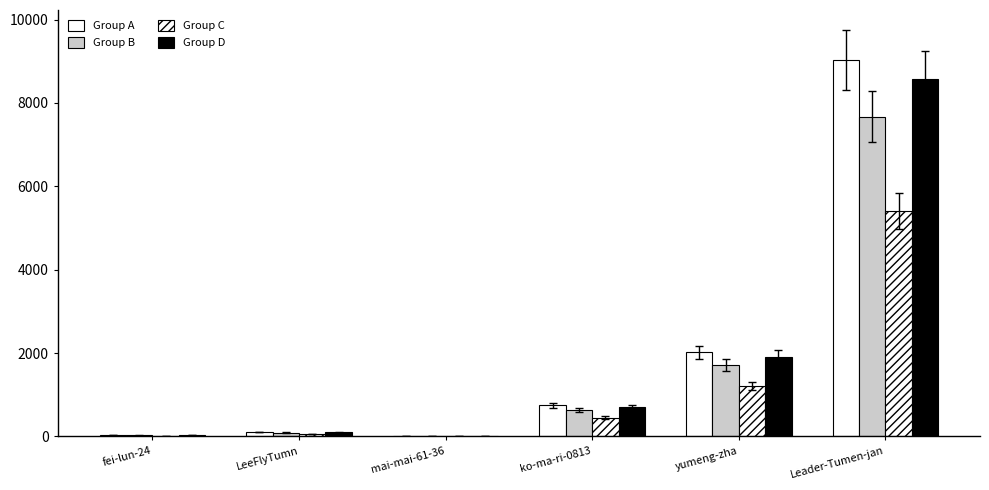

At which category is the sum across all series the highest?

Leader-Tumen-jan